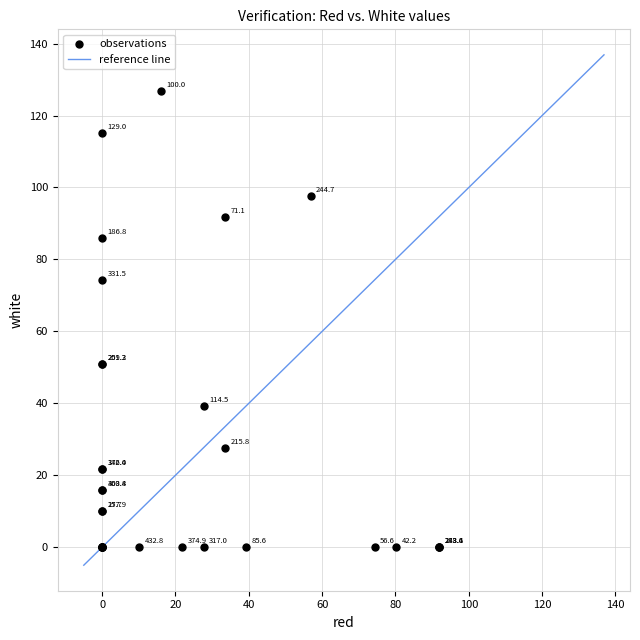

What Y value in the scatter plot is closest to 63?

74.3